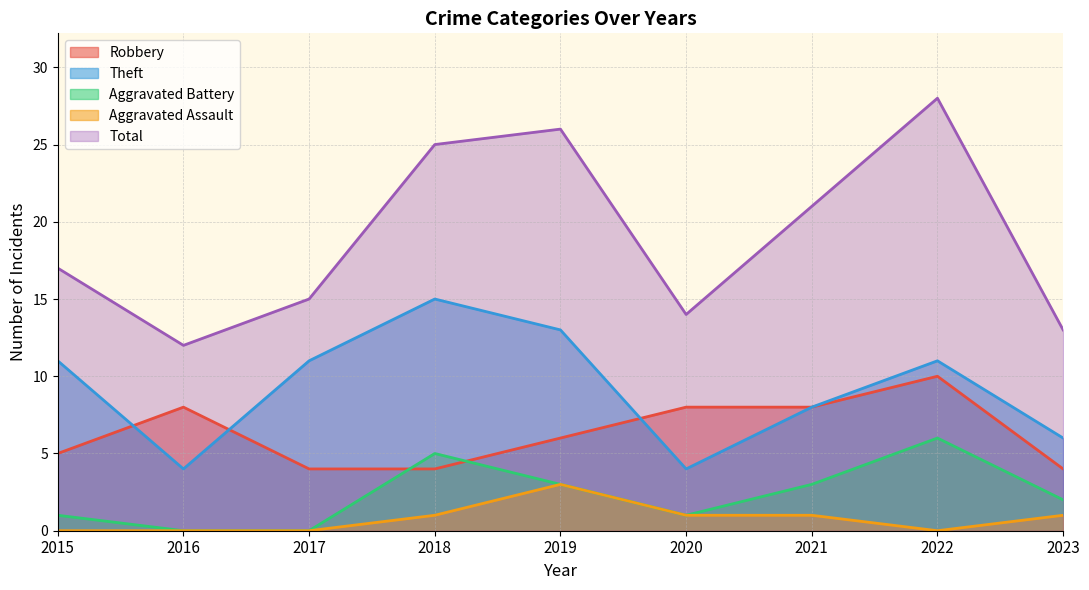

What is the sum of the Total values at 2017 and 2023?

28